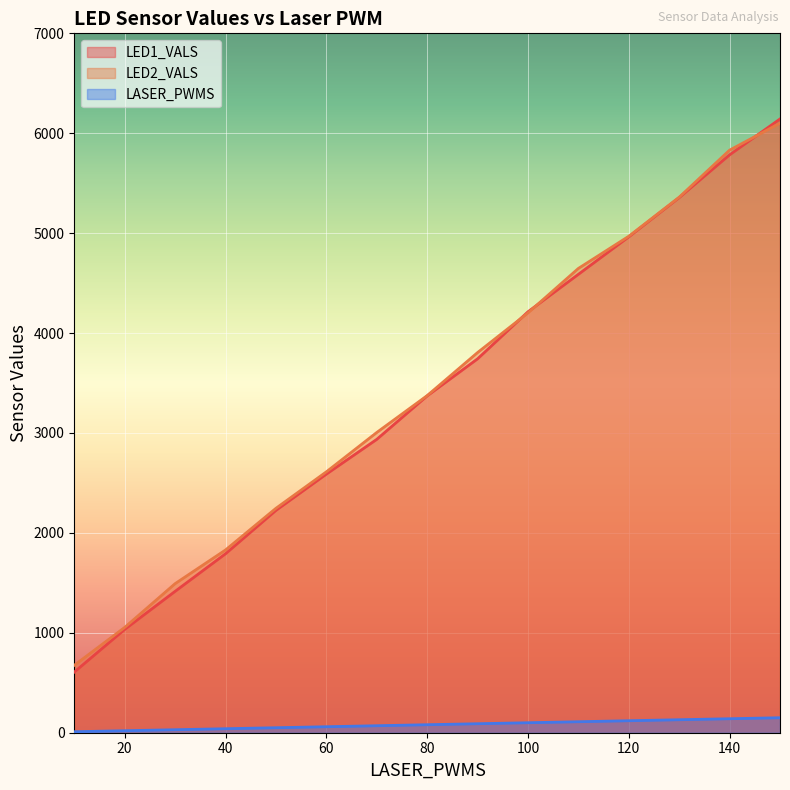

What is the highest value of the LED1_VALS series?

6143